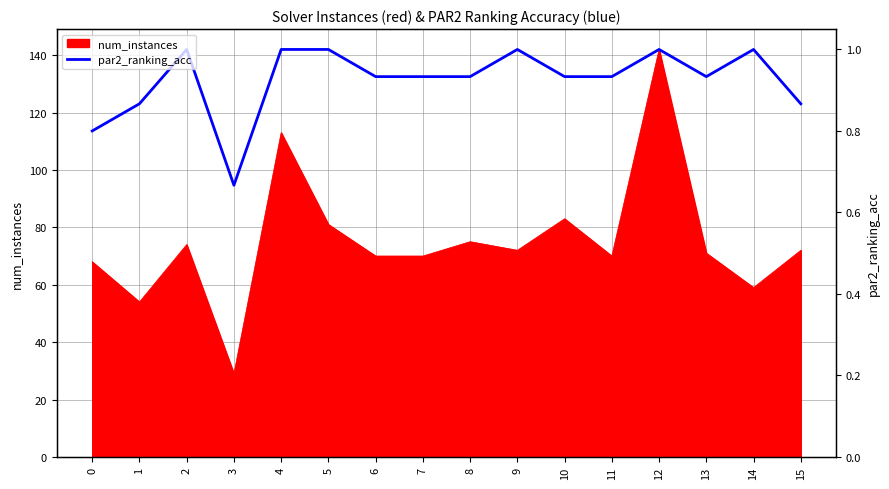

How many lines are shown in the chart?

1